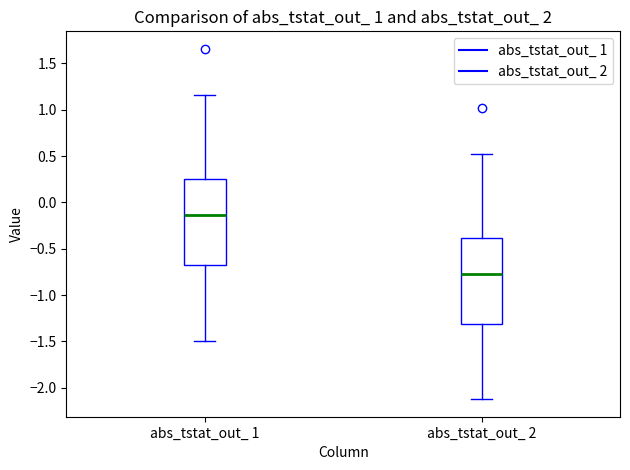

Which box's median line is the lowest?

abs_tstat_out_ 2